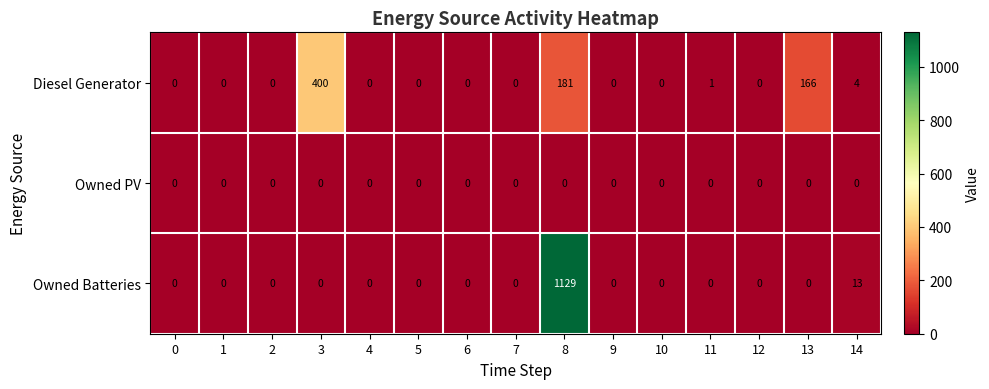

How many data points does each series have?

15